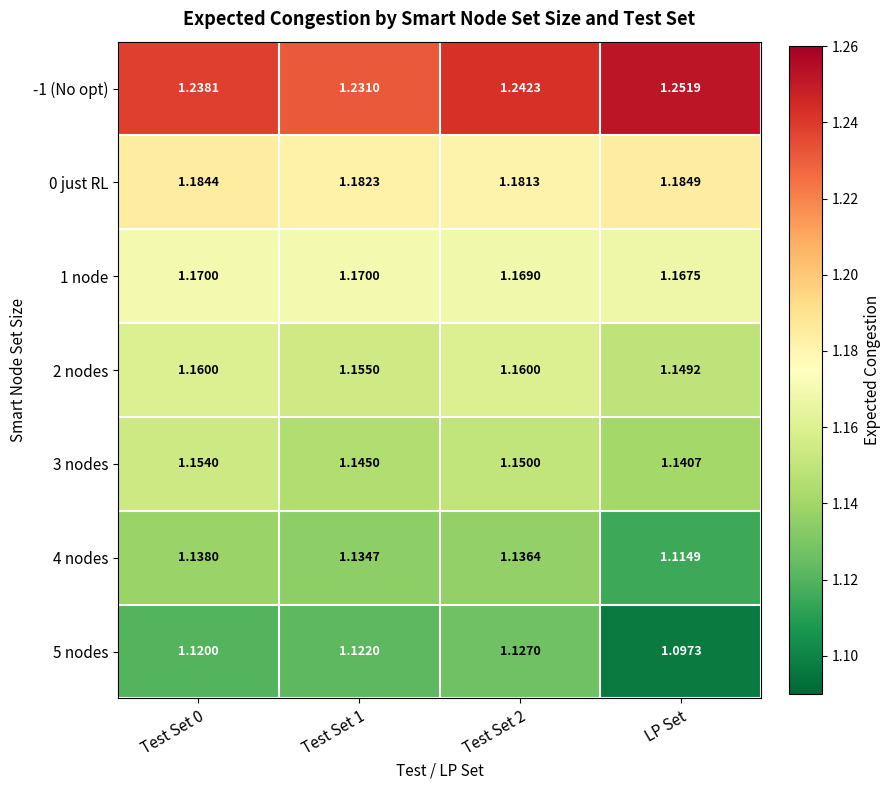

At which category is the sum across all series the highest?

Test Set 2